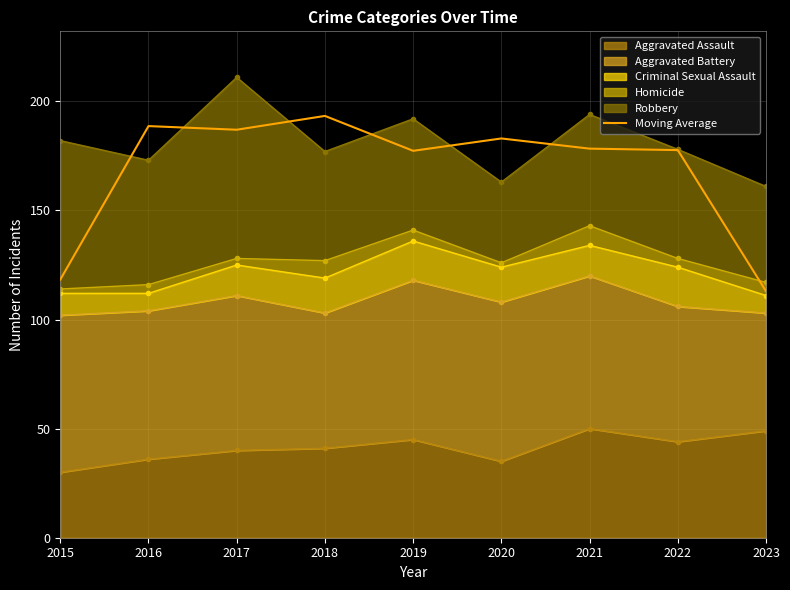

How many categories are shown in the chart?

9